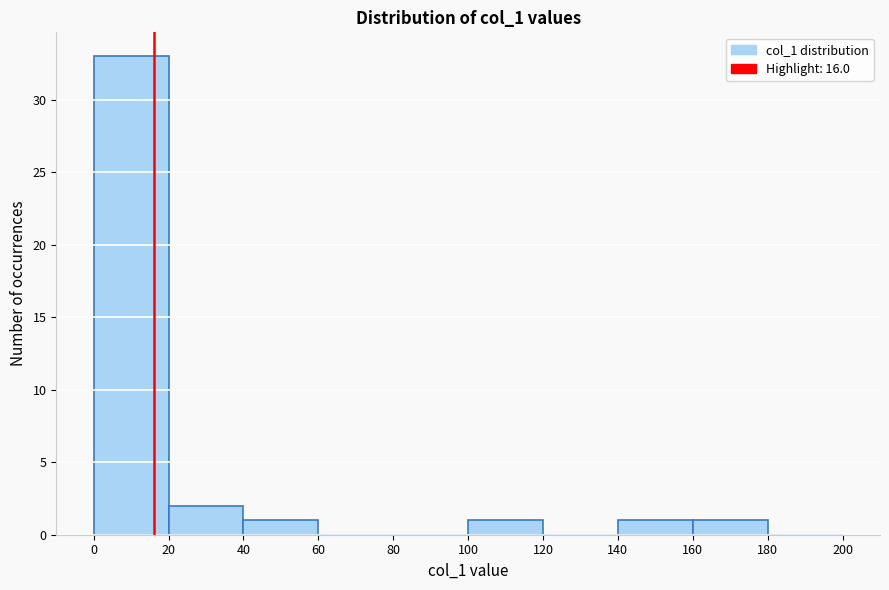

Which range on the x-axis has the tallest bar?

0 to 20